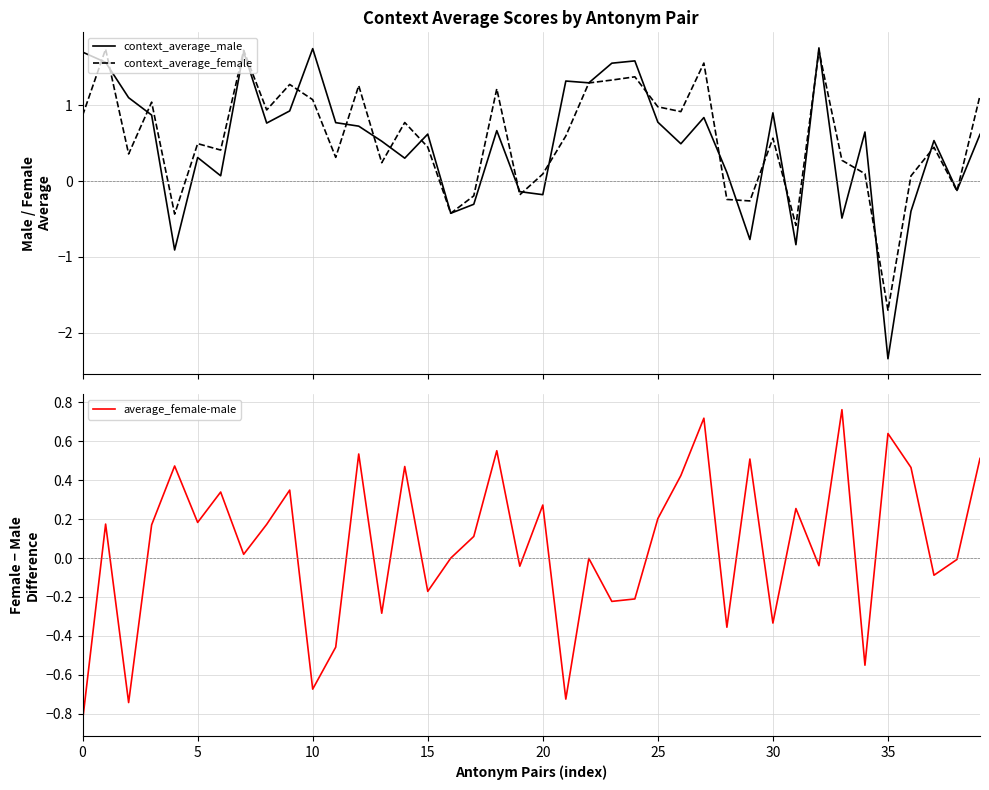

What is the lowest value of the average_female-male series?

-0.8